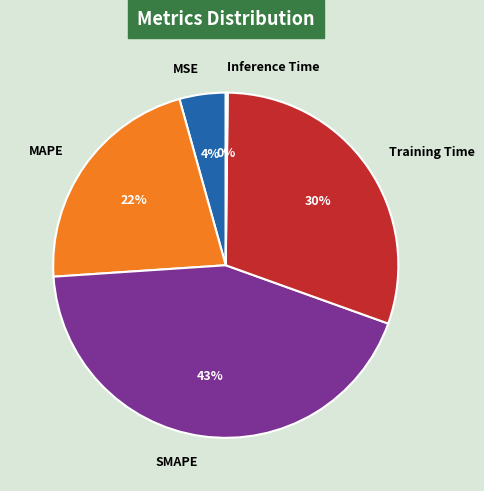

To the nearest percent, what is the difference between the largest and smallest slice percentages?

43%